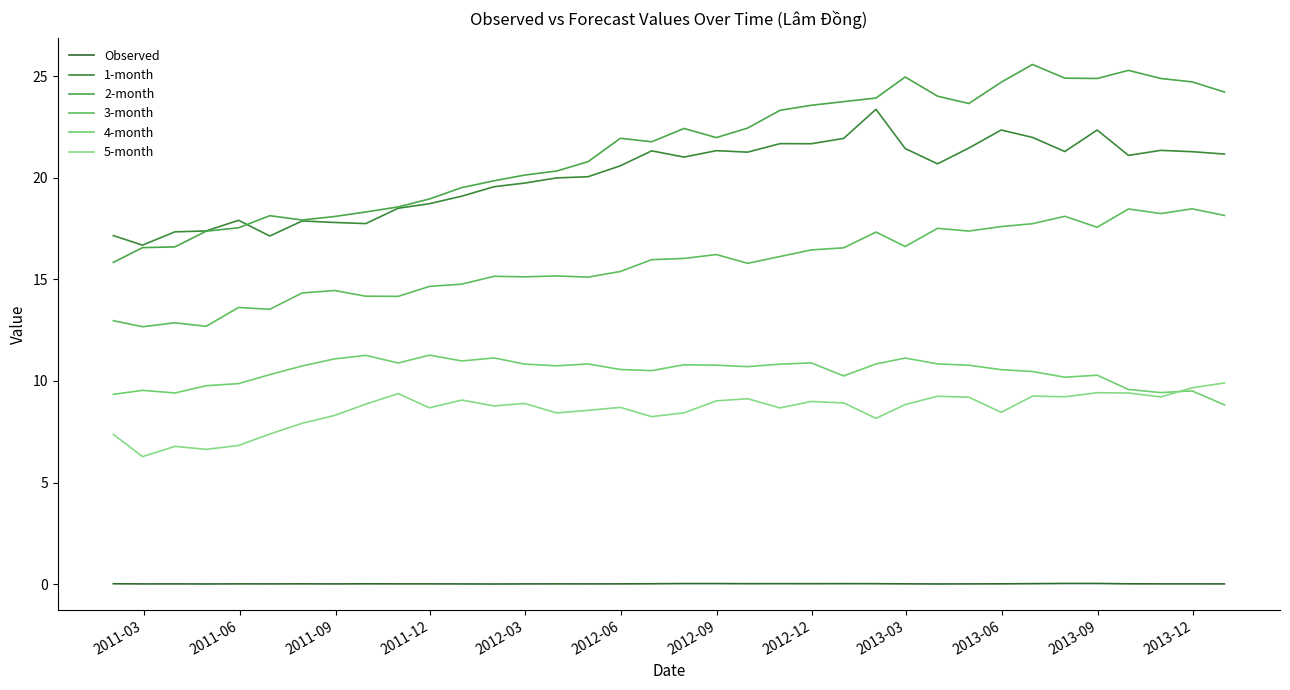

Is this an area chart (filled region under the line)?

No